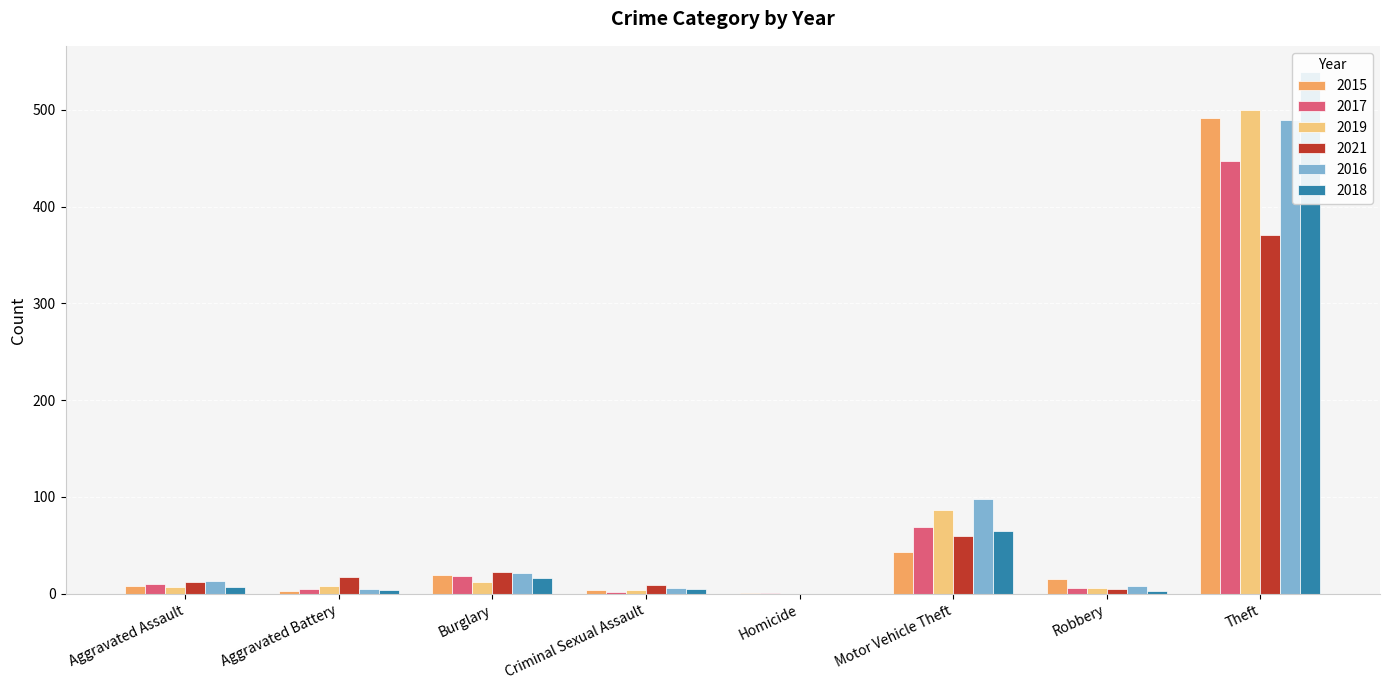

What is the difference between the second highest and second lowest values in the 2015 series?

40